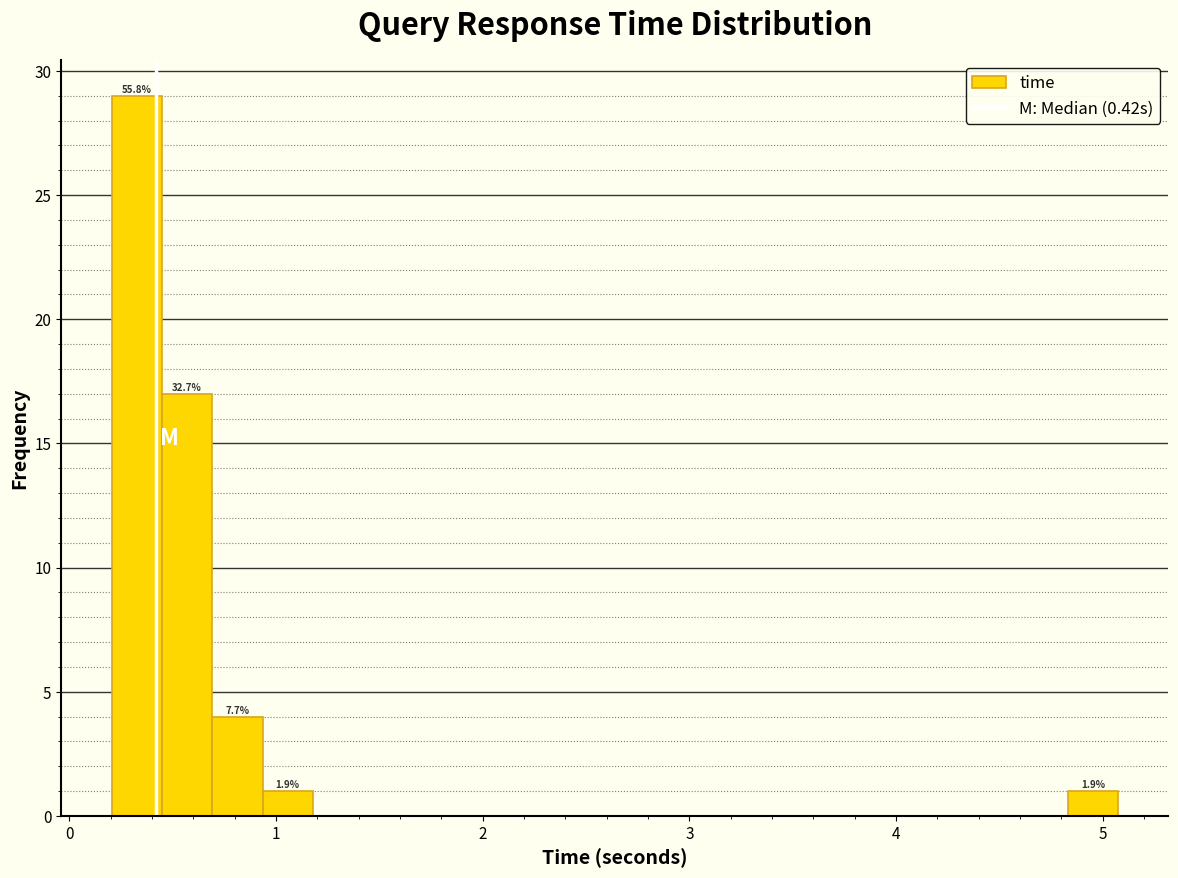

Read against the x-axis, roughly where is the centre of the tallest bar?

0.3